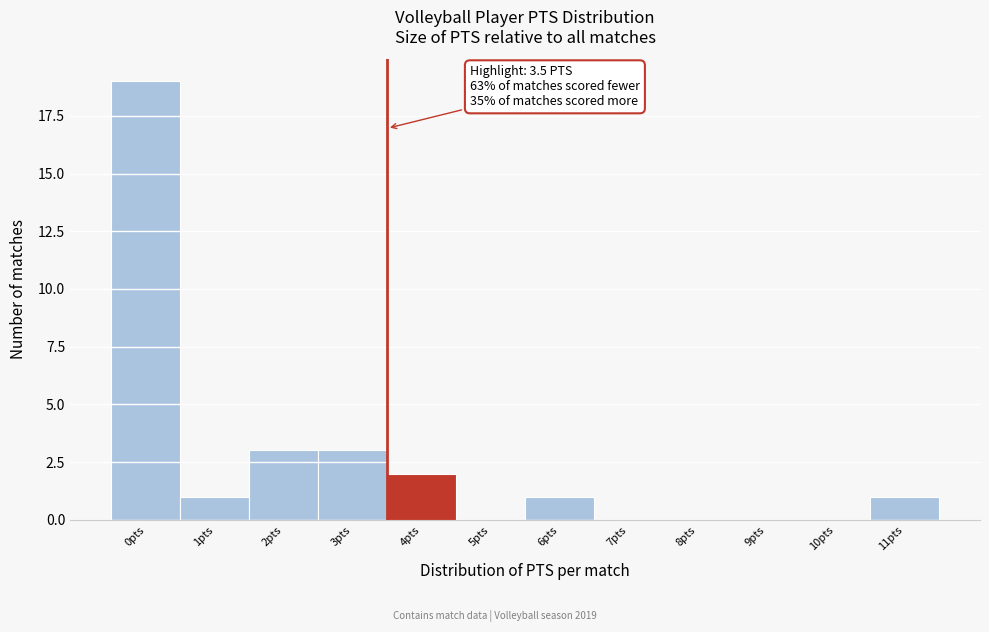

Over which range of the x-axis is the bar tallest?

-0.5 to 0.5